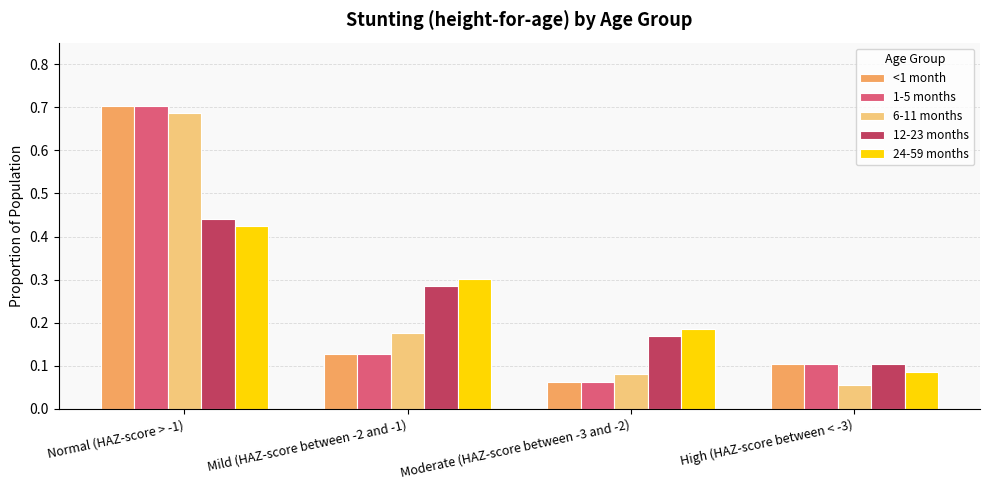

What is the sum of the 12-23 months values at Mild (HAZ-score between -2 and -1) and Moderate (HAZ-score between -3 and -2)?

0.5